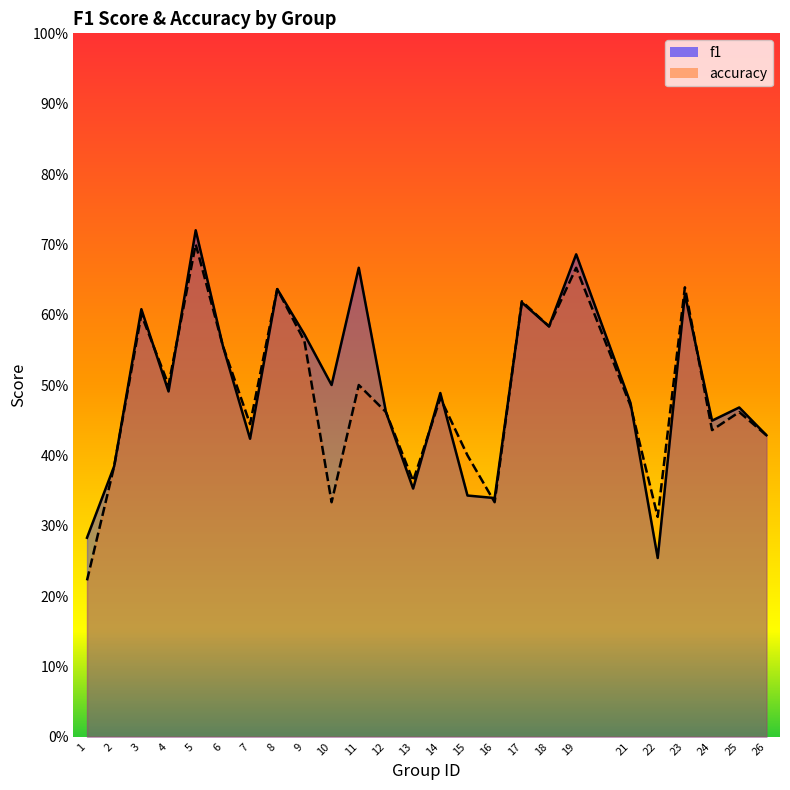

List the series in order of their overall mean, highest first.

f1, accuracy